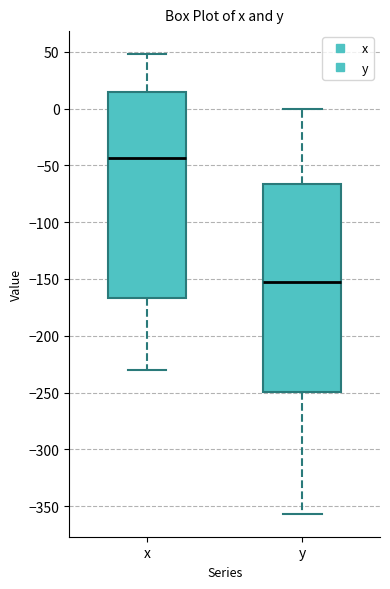

Which box's median line is the lowest?

y